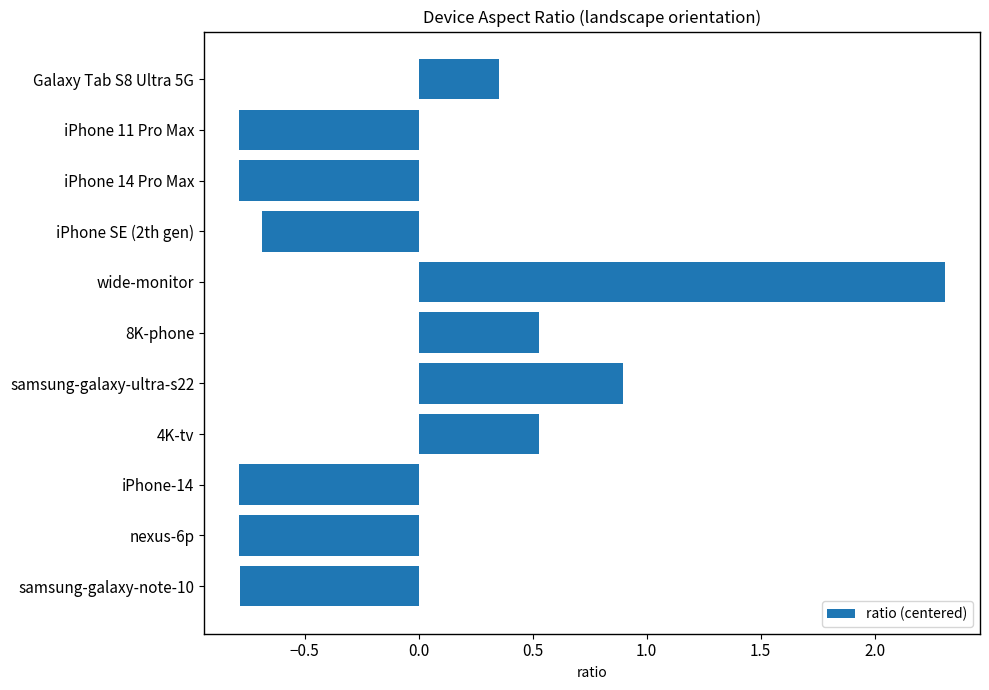

What is the maximum value shown in the chart?

2.3